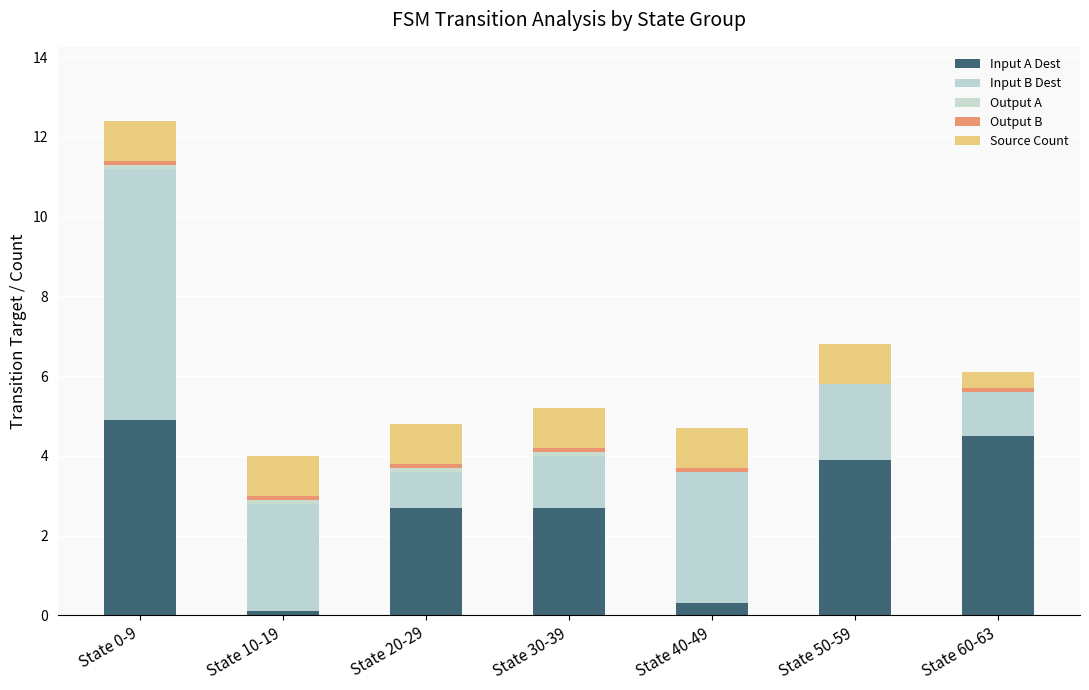

True or false: Input A Dest has a value of 4.2 at State 20-29.

False